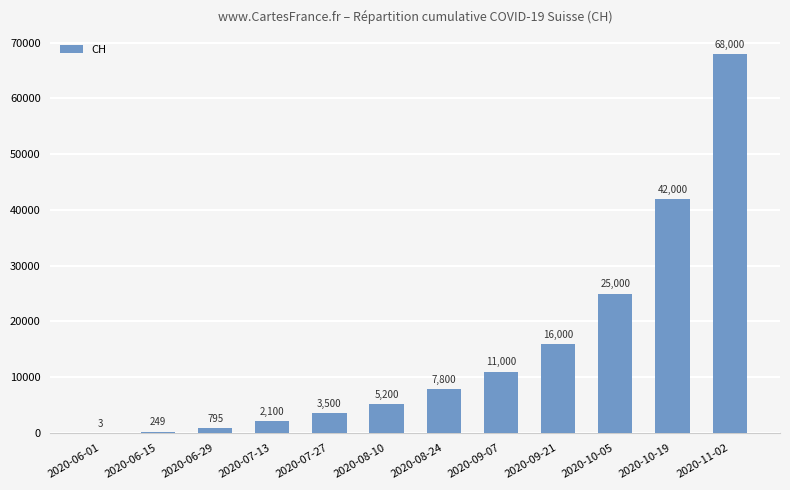

Where is the data nearest to the value 34001?

2020-10-19